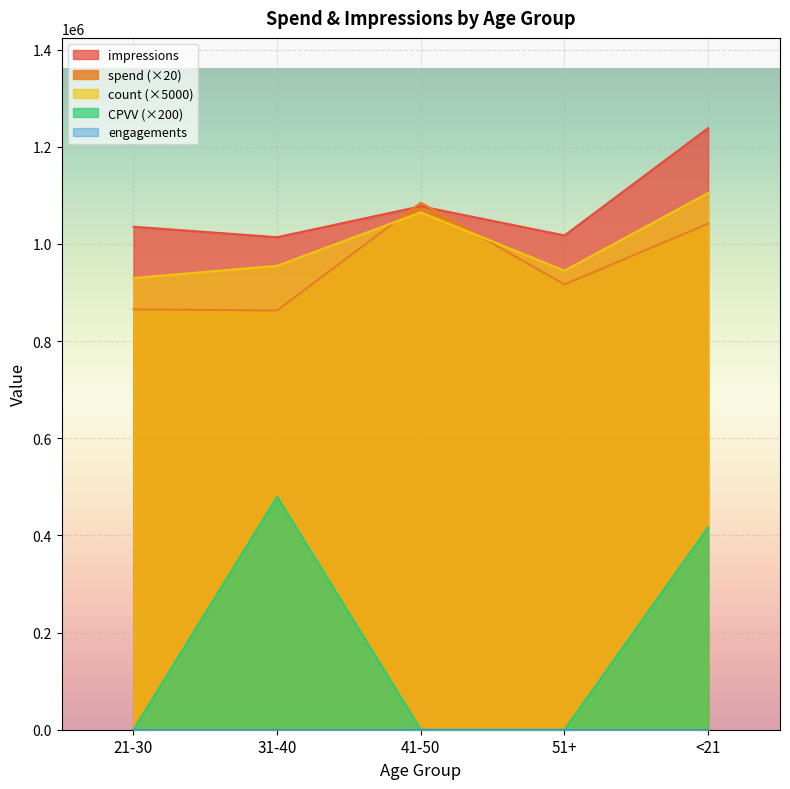

True or false: spend and CPVV intersect in this chart.

False